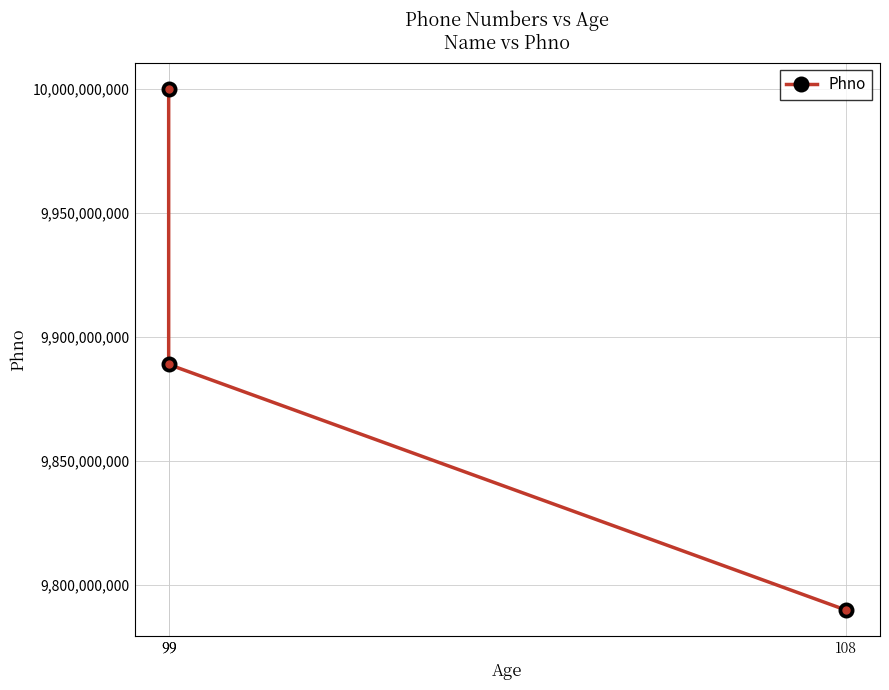

What is the value of the 1st point from the left?

9999999999